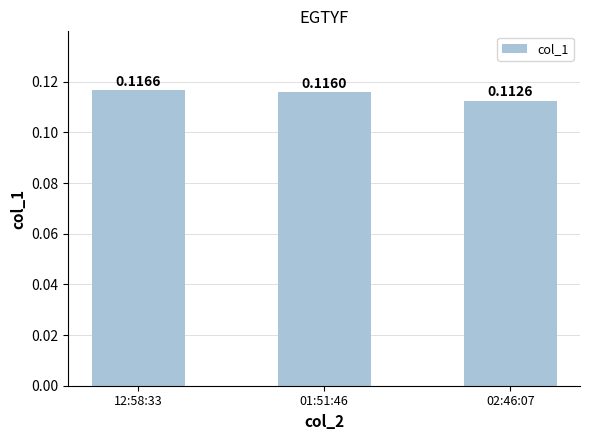

What is the label of the 1st bar from the left?

12:58:33